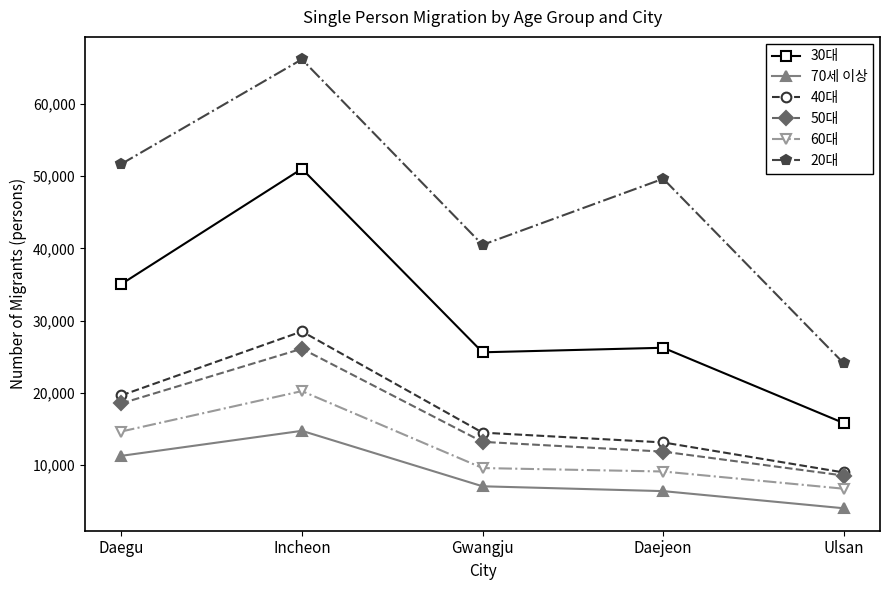

How many lines are shown in the chart?

6